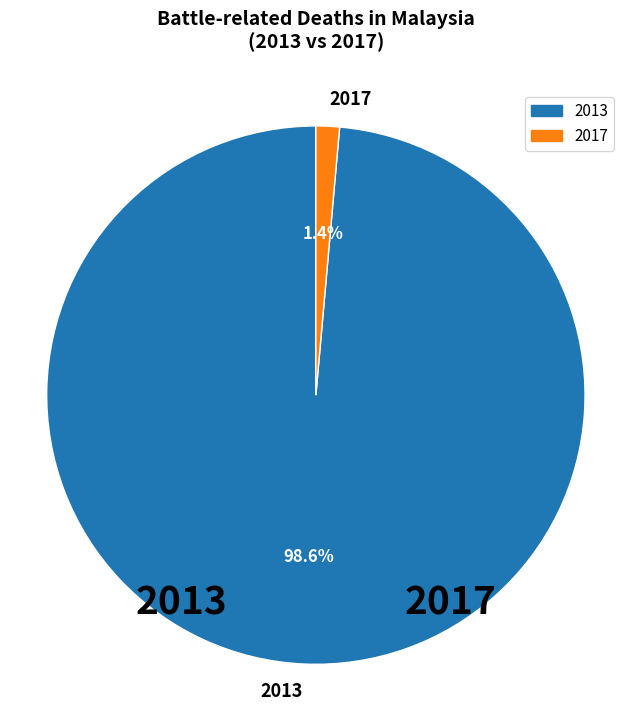

Between 2017 and 2013, which is larger?

2013